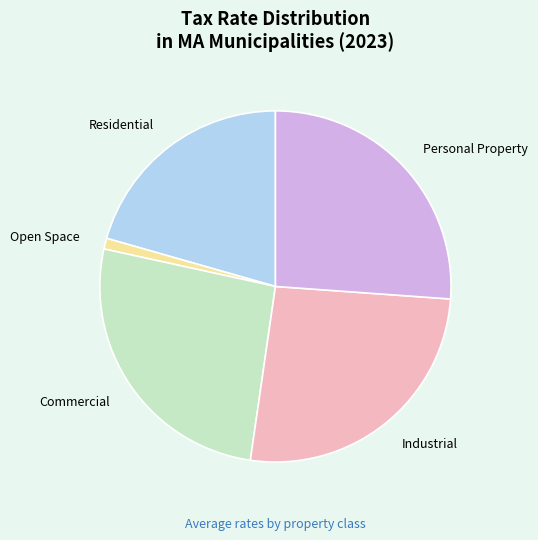

Is it true that Commercial is 36% of the pie?

False